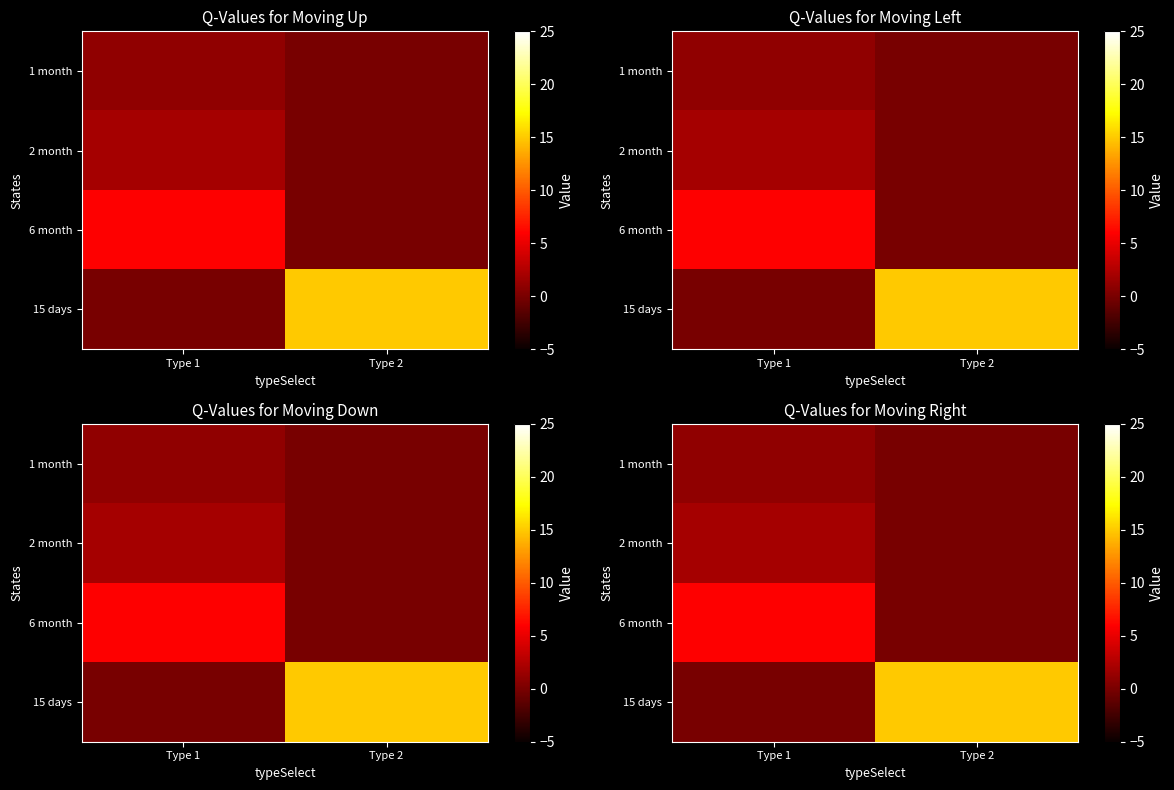

The 2 month series shows 1 at Type 1. True or false?

False